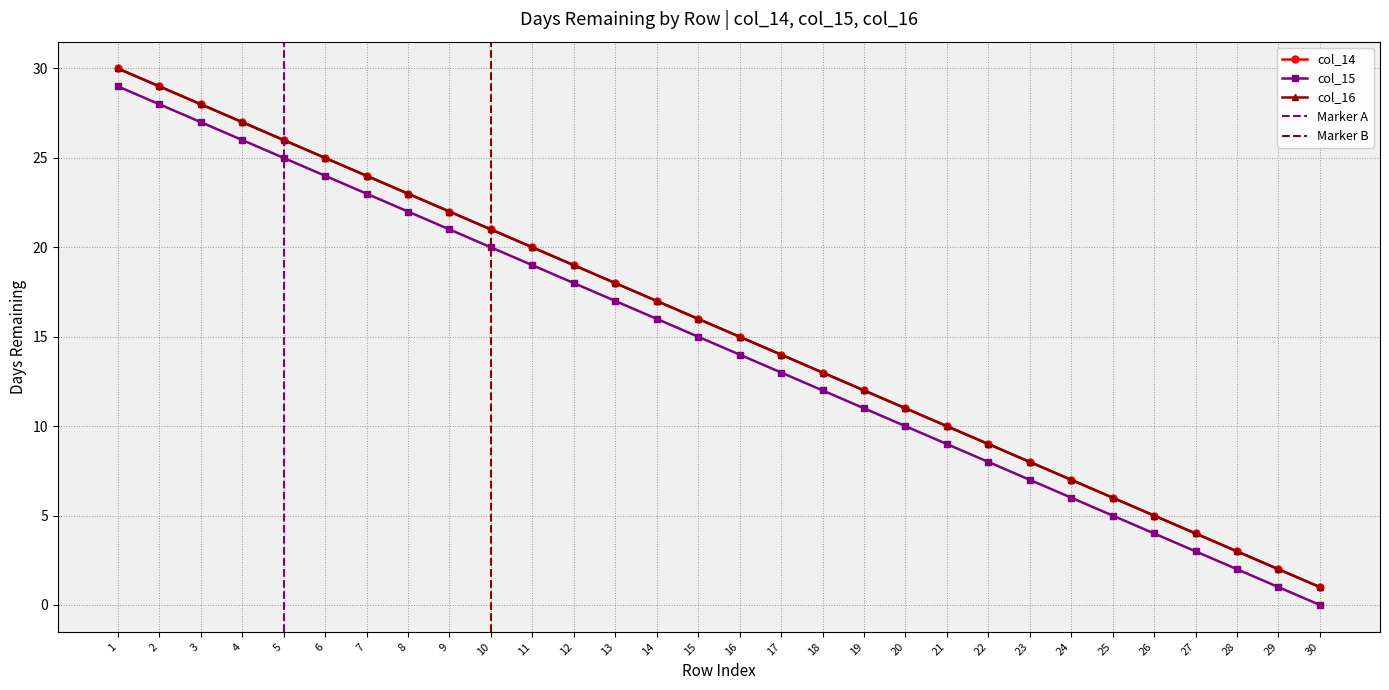

Which series has the largest total across all categories?

col_15